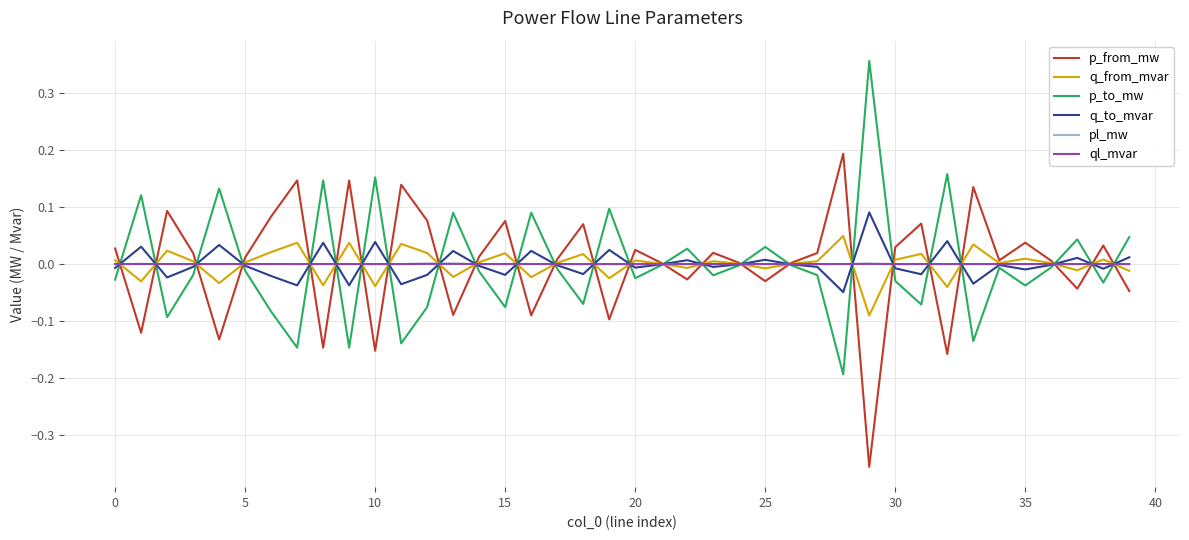

What are all the series names shown in the legend?

p_from_mw, q_from_mvar, p_to_mw, q_to_mvar, pl_mw, ql_mvar